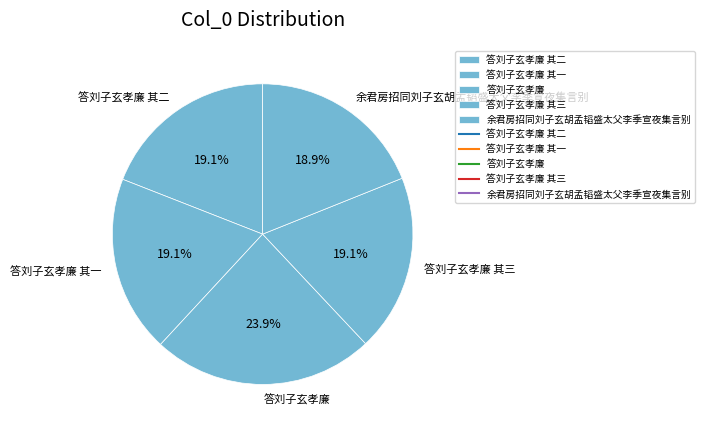

Does any single category account for the majority?

No